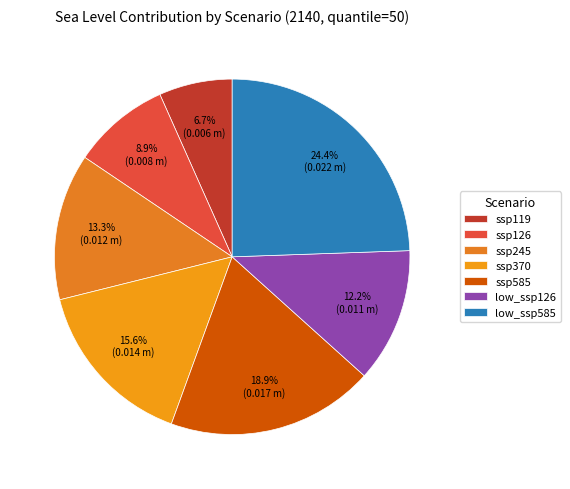

To the nearest percent, what portion does ssp119 represent?

7%